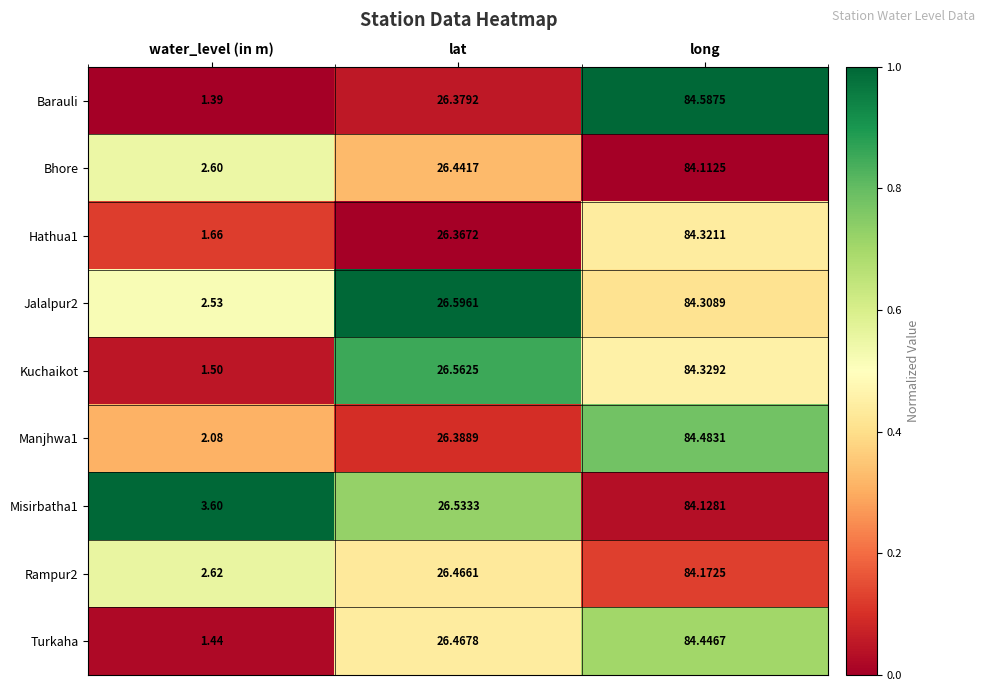

Where is Hathua1 nearest to the value 42?

lat